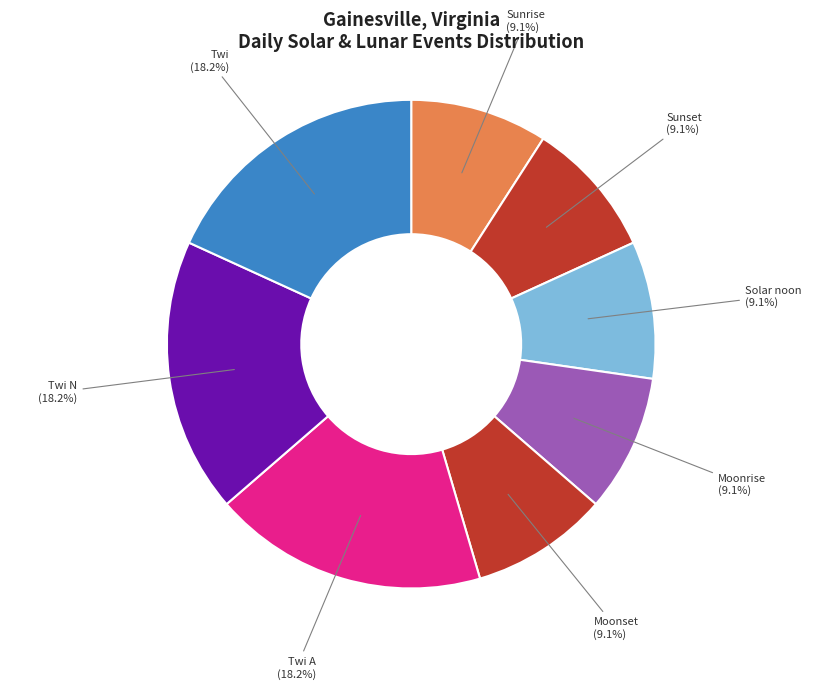

To the nearest percent, what percentage of the pie is Moonrise?

9%